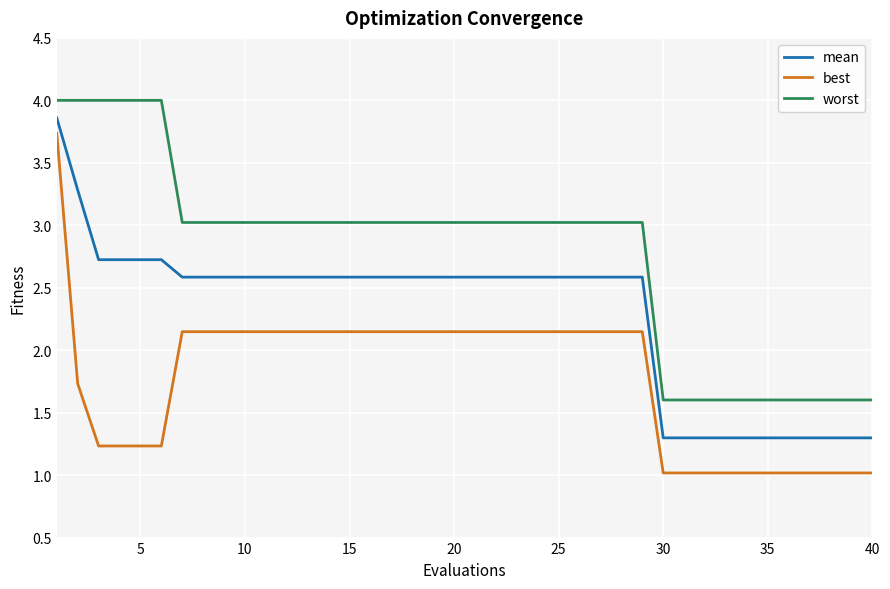

At how many categories does at least one series exceed 3?

29